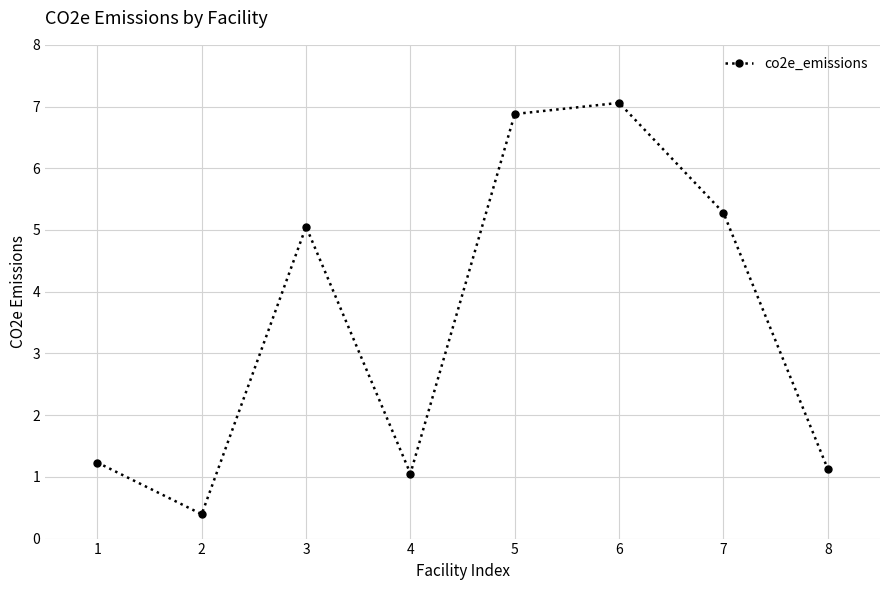

How many points are lower than both their immediate neighbors (excluding endpoints)?

2